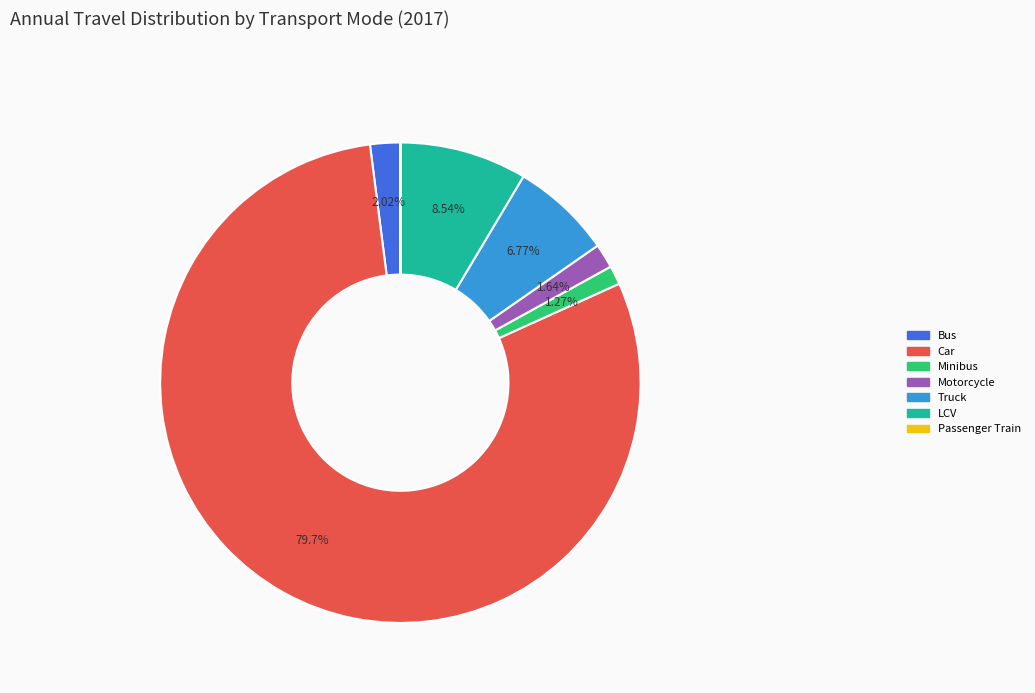

The Car slice represents 80% of the pie. True or false?

True